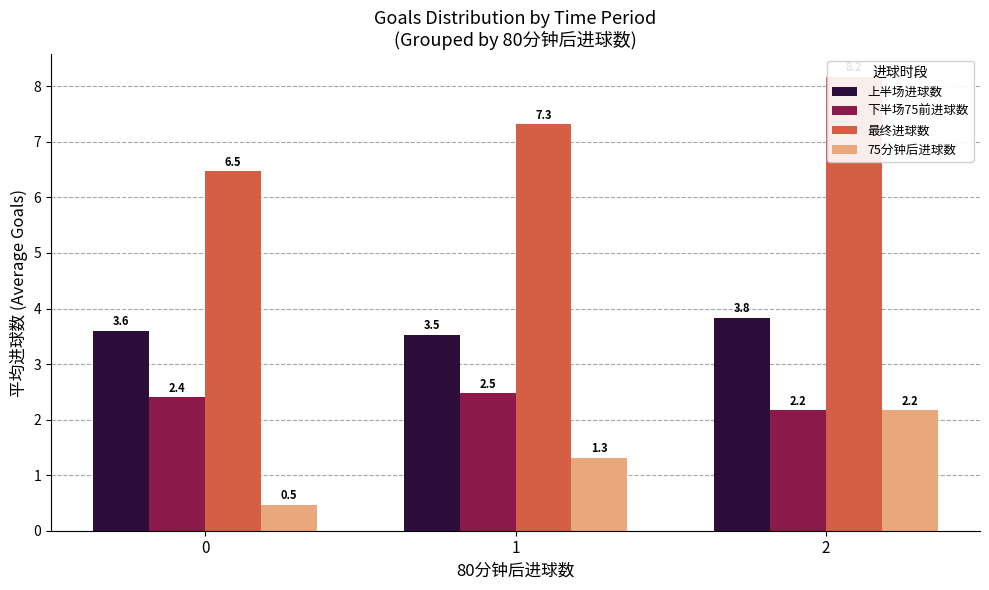

Which series has the largest total across all categories?

最终进球数